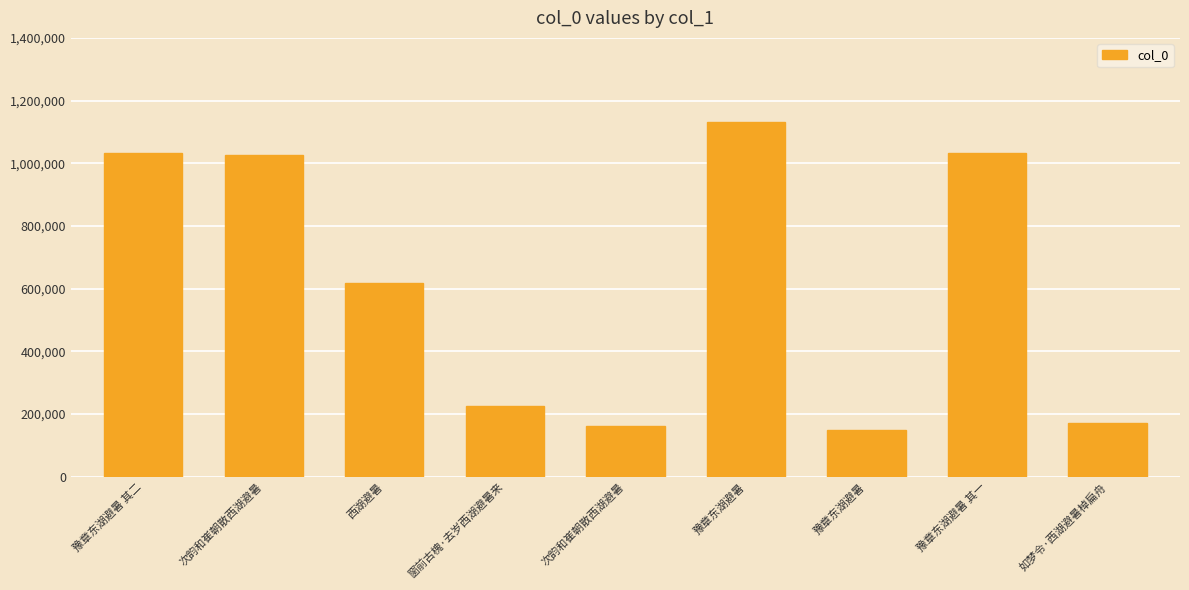

Is it true that the value at 豫章东湖避暑 其一 is 1033877?

True